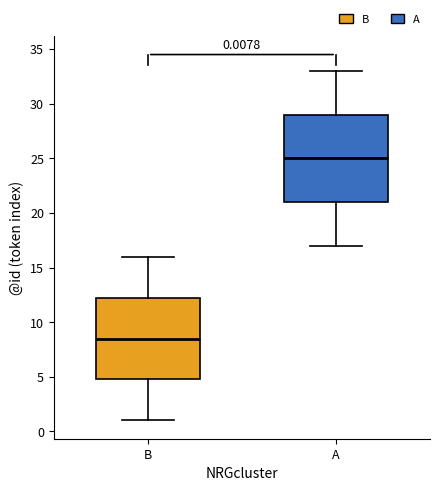

Which box has the lowest median line?

B